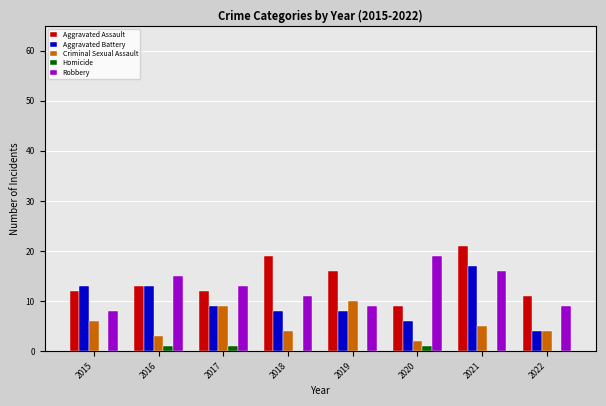

Reading right to left, list all the values displayed in this chart.

Aggravated Assault: 2022=11	2021=21	2020=9	2019=16	2018=19	2017=12	2016=13	2015=12
Aggravated Battery: 2022=4	2021=17	2020=6	2019=8	2018=8	2017=9	2016=13	2015=13
Criminal Sexual Assault: 2022=4	2021=5	2020=2	2019=10	2018=4	2017=9	2016=3	2015=6
Homicide: 2022=0	2021=0	2020=1	2019=0	2018=0	2017=1	2016=1	2015=0
Robbery: 2022=9	2021=16	2020=19	2019=9	2018=11	2017=13	2016=15	2015=8